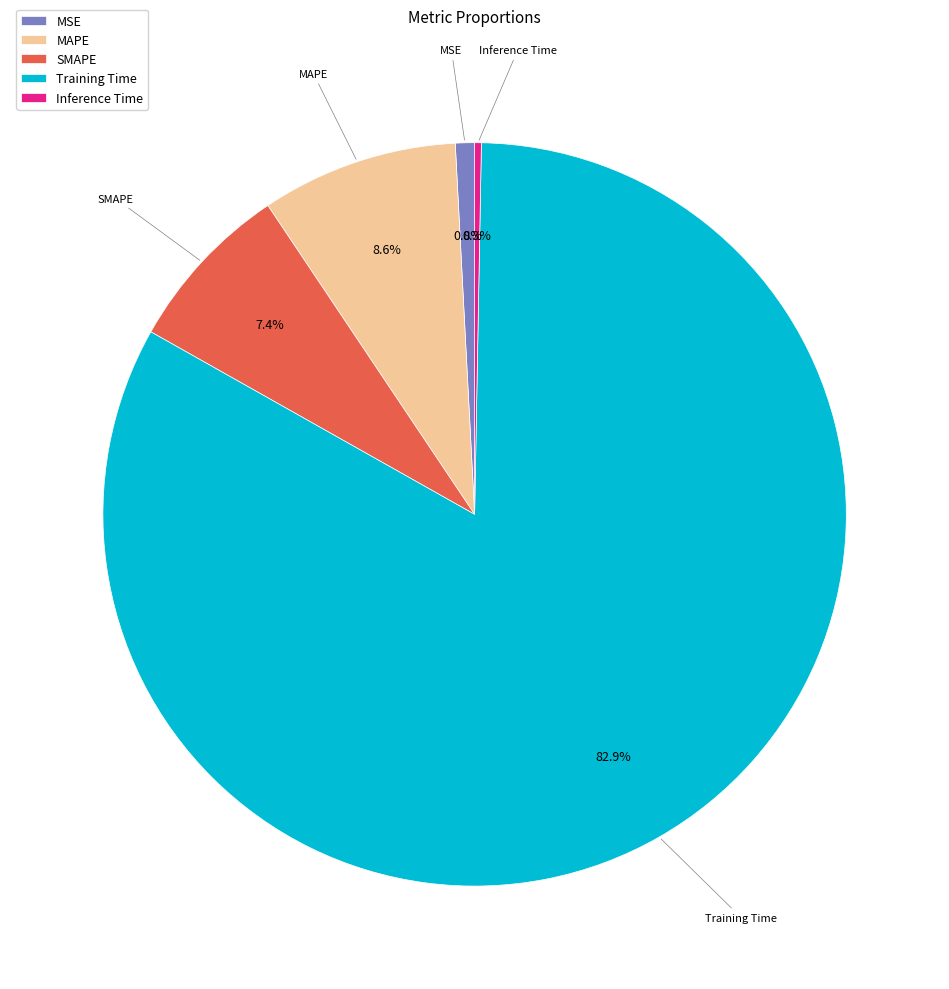

To the nearest percent, what is the combined percentage of Inference Time and Training Time?

83%